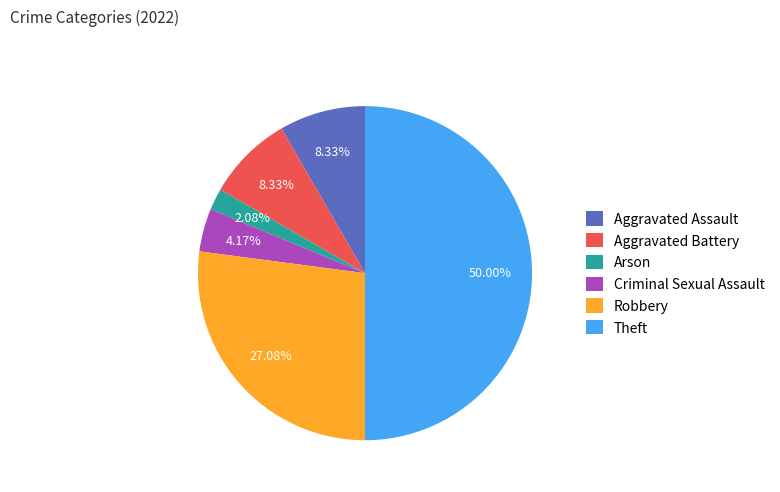

Which slice is the smallest?

Arson